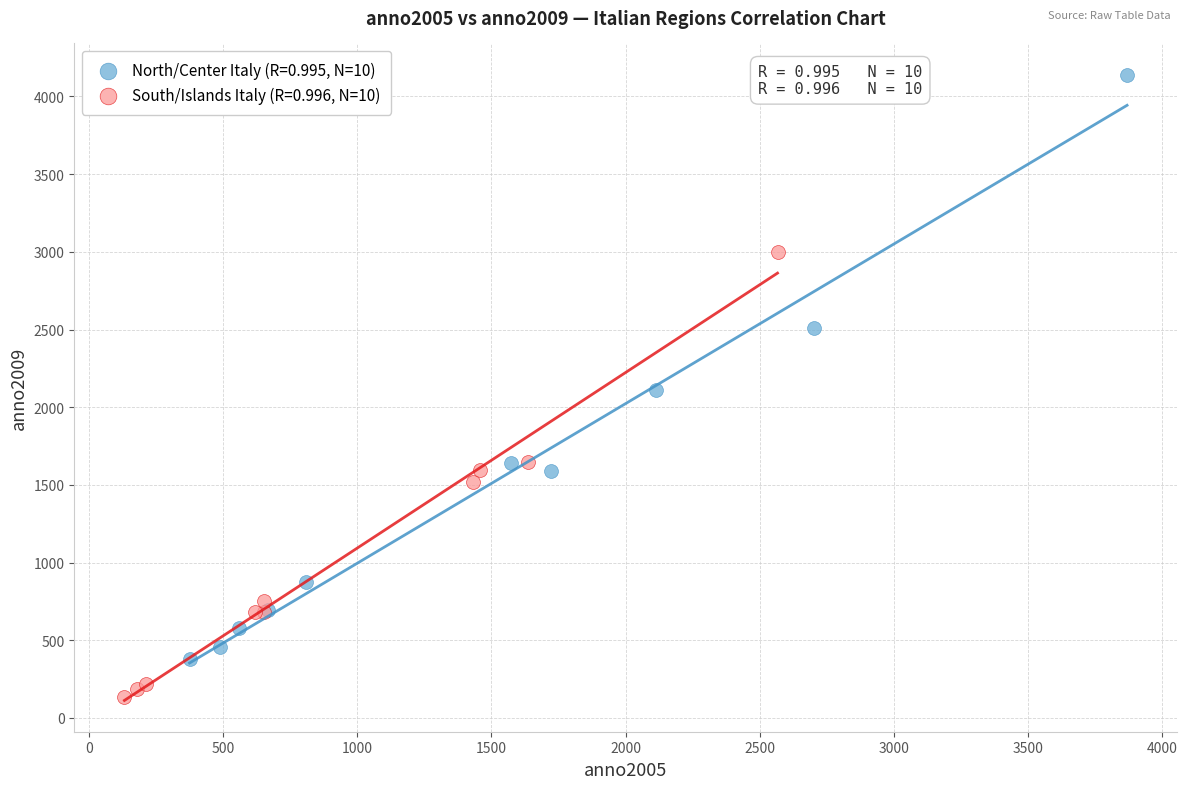

Which series has the largest Y range (max minus min)?

North/Center Italy (R=0.995, N=10)